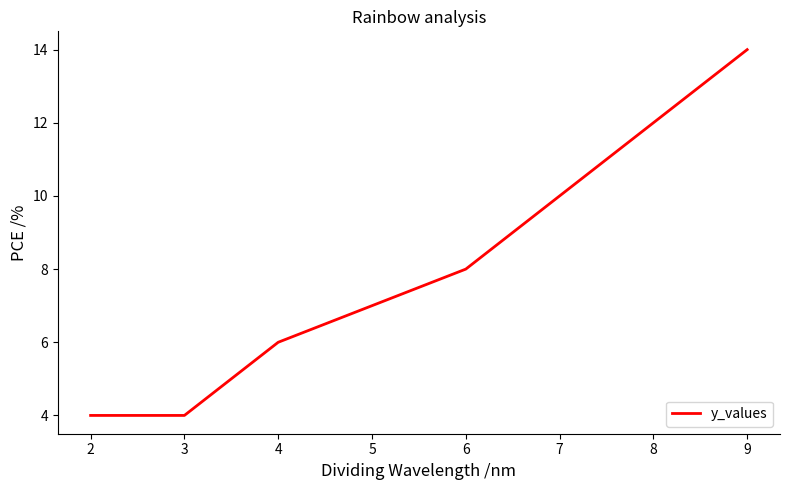

Is it true that the value at 2 is 4?

True